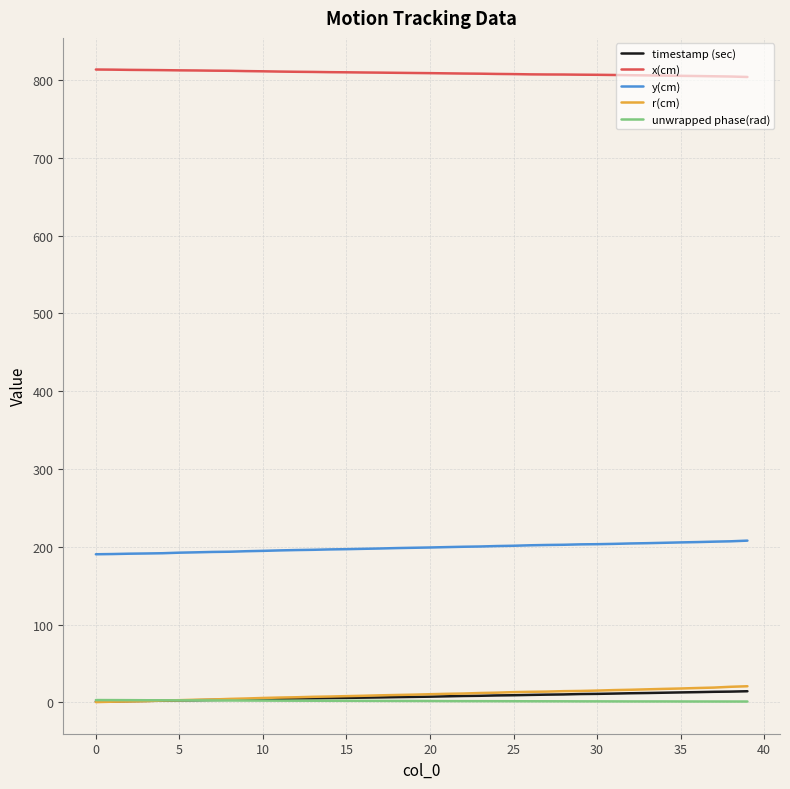

True or false: r(cm) and x(cm) cross at least once.

False